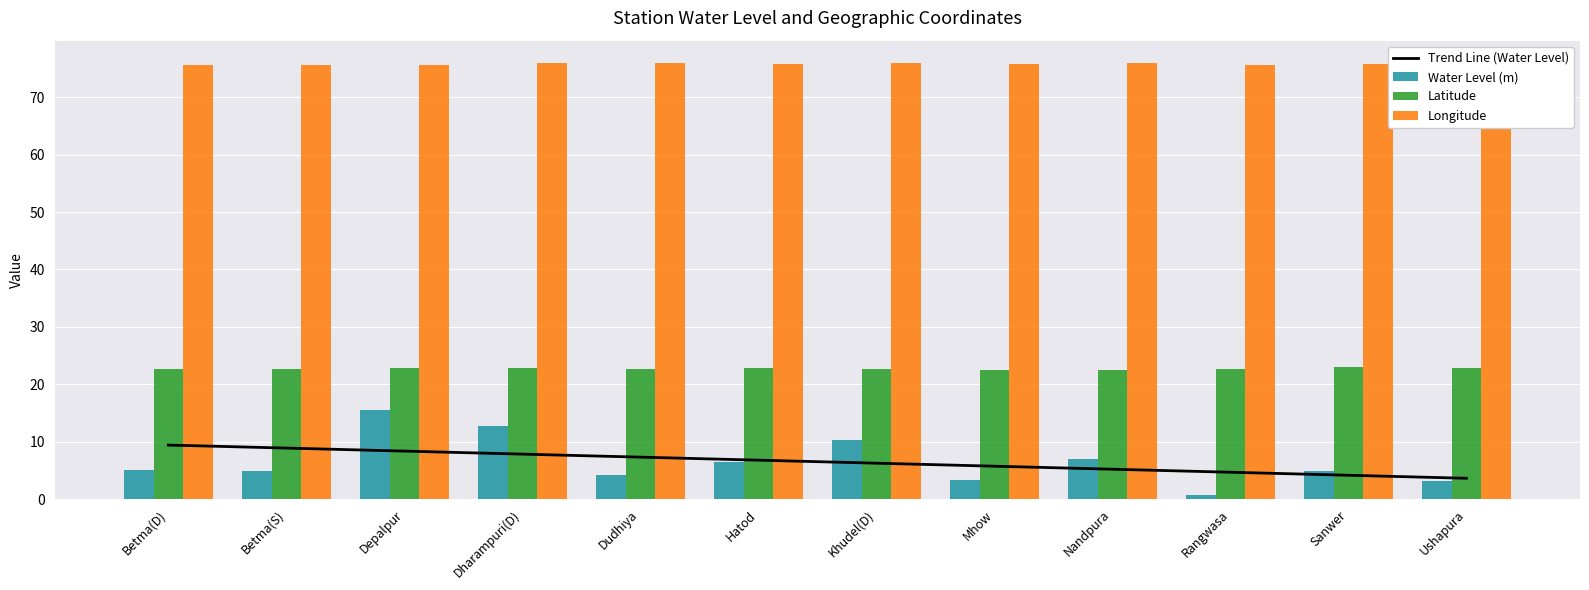

Where is Latitude nearest to the value 22?

Nandpura